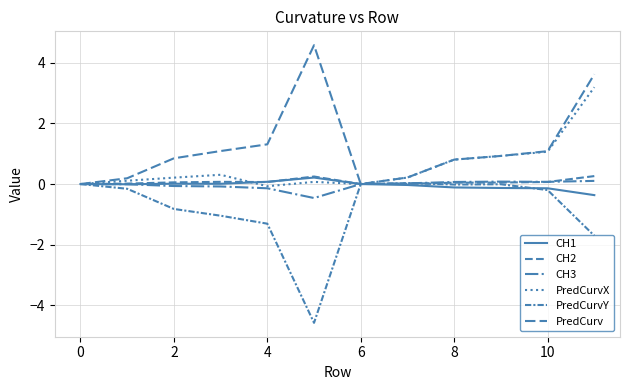

Does the chart display data point markers on the line(s)?

No